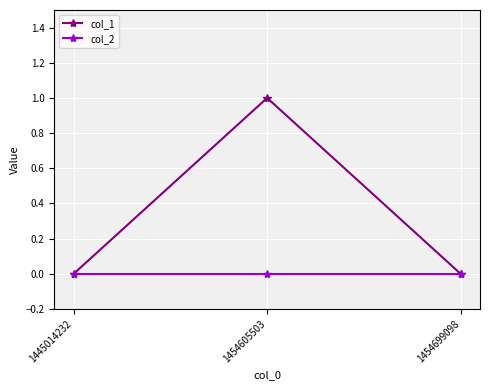

What is the sum of the col_1 values at 1454605503 and 1454699098?

1